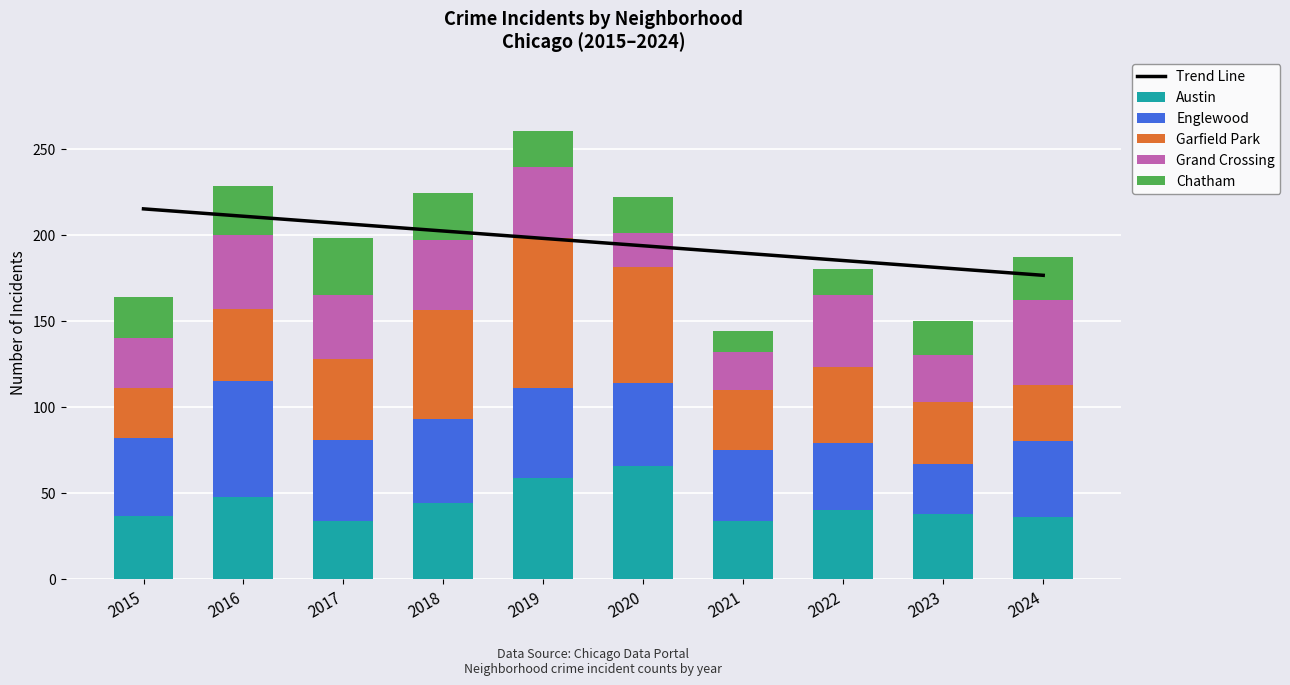

List the labels in order of Grand Crossing value, largest first.

2024, 2016, 2022, 2018, 2019, 2017, 2015, 2023, 2021, 2020